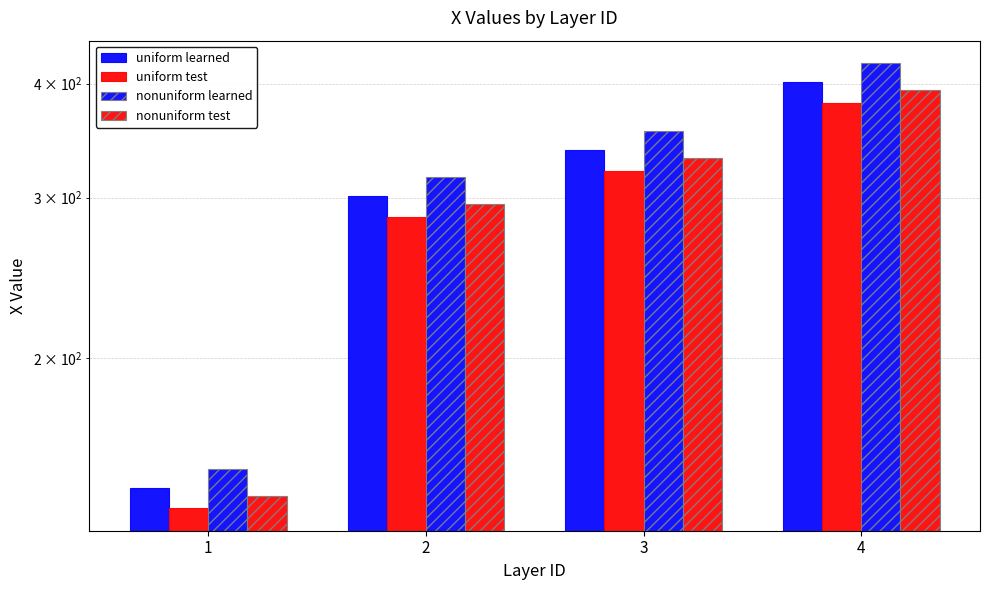

Which category has the lowest value in the nonuniform test series?

1